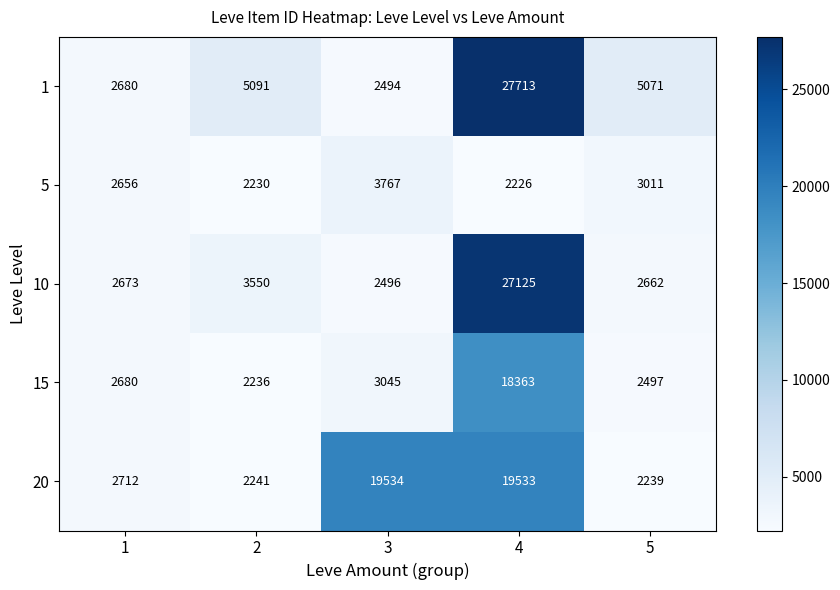

Read the 5 value at 1.

2656